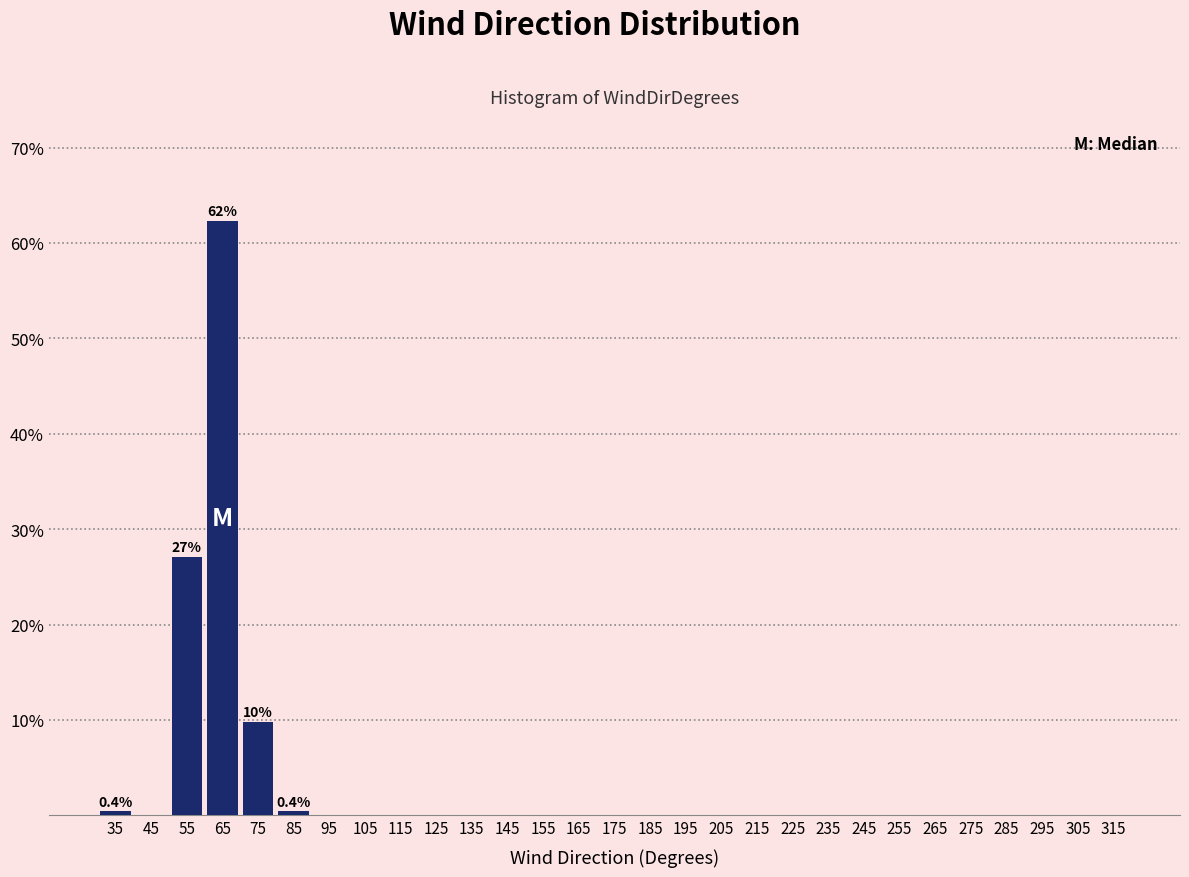

Which range on the x-axis has the tallest bar?

60 to 70